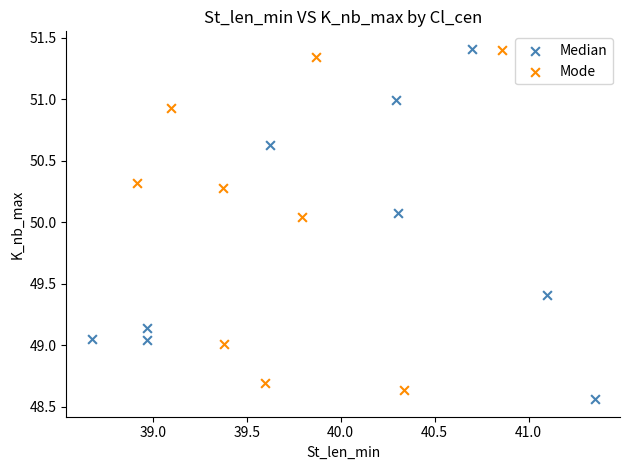

Which series has the largest Y range (max minus min)?

Median